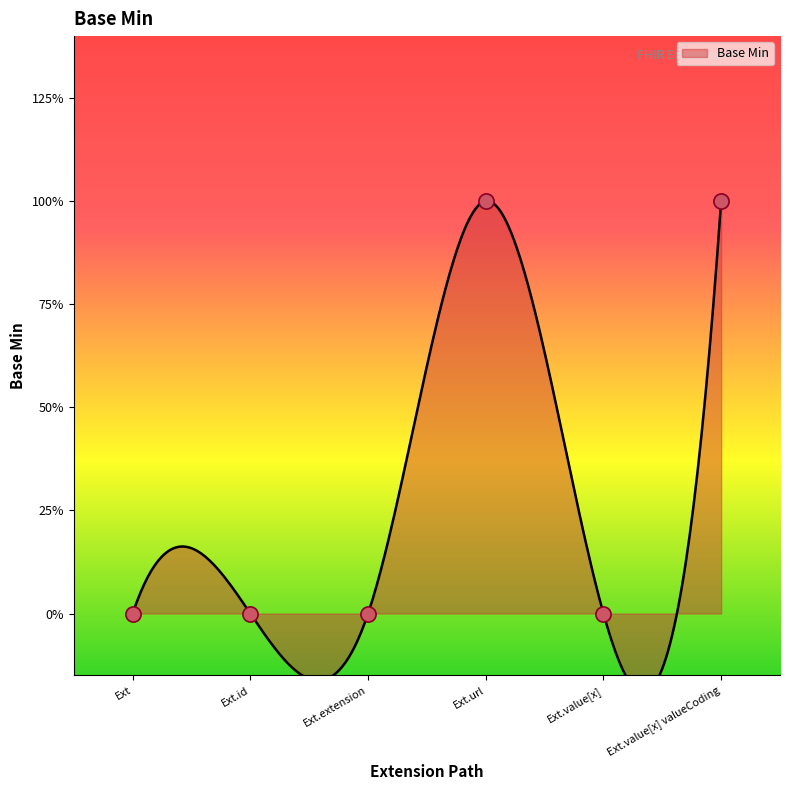

Which has a higher value, Ext.url or Ext.value[x] valueCoding?

Ext.url